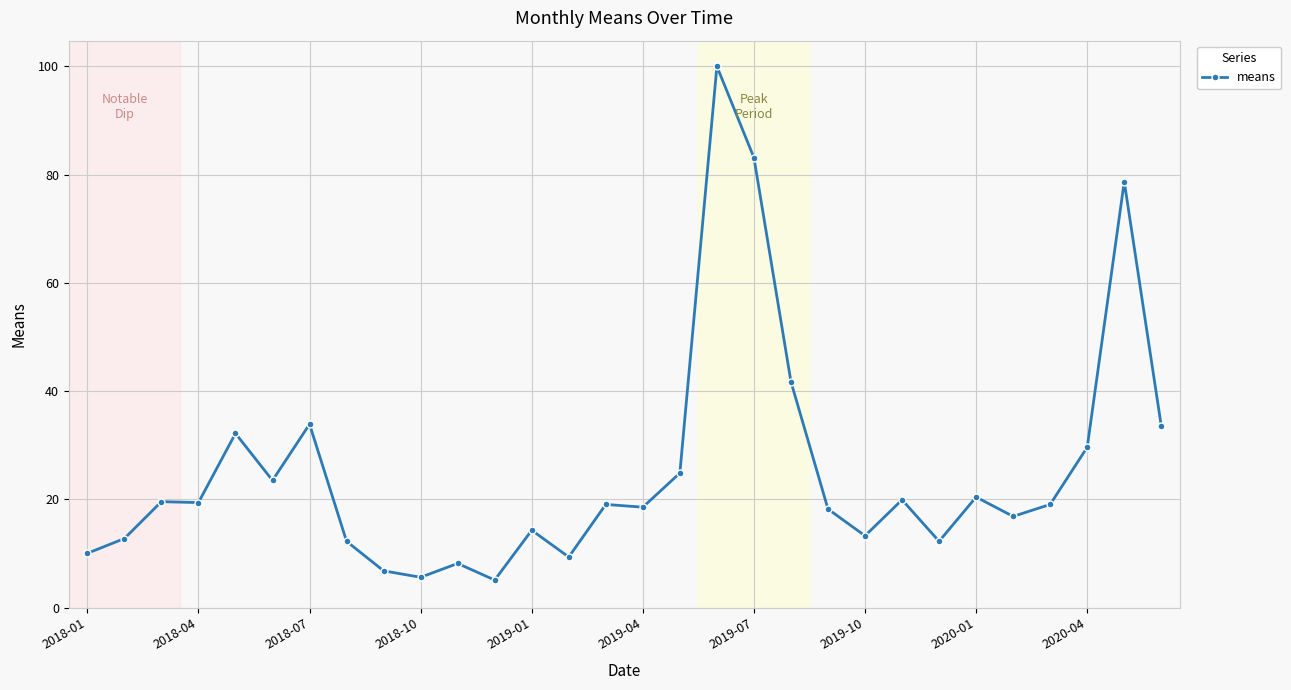

What is the maximum value shown in the chart?

100.0